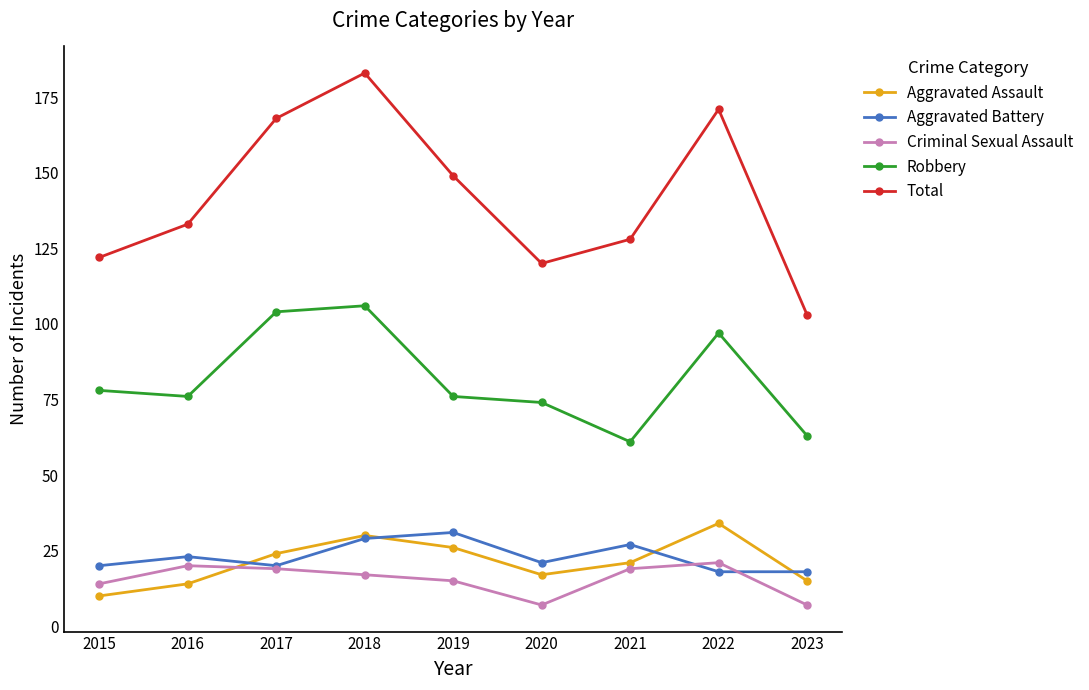

Which category has the highest value across all series?

2018